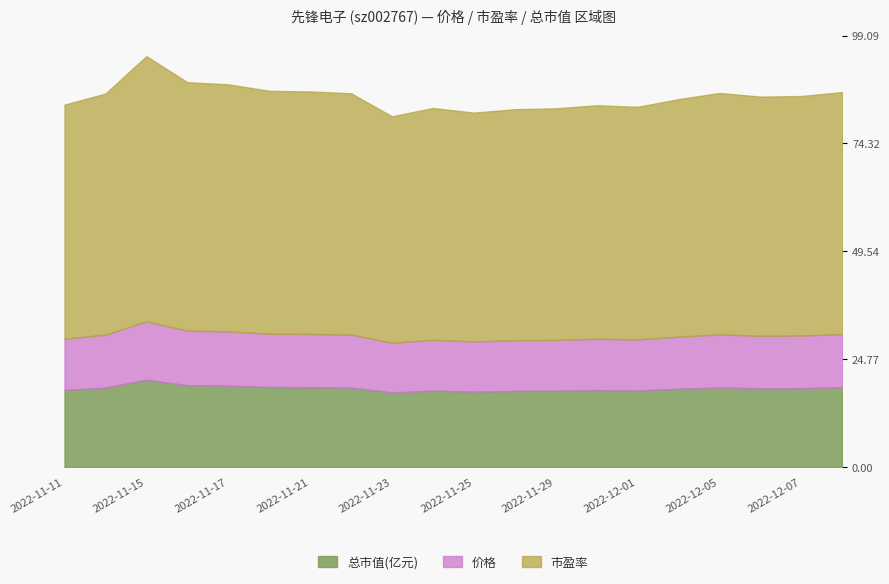

How many lines are shown in the chart?

3